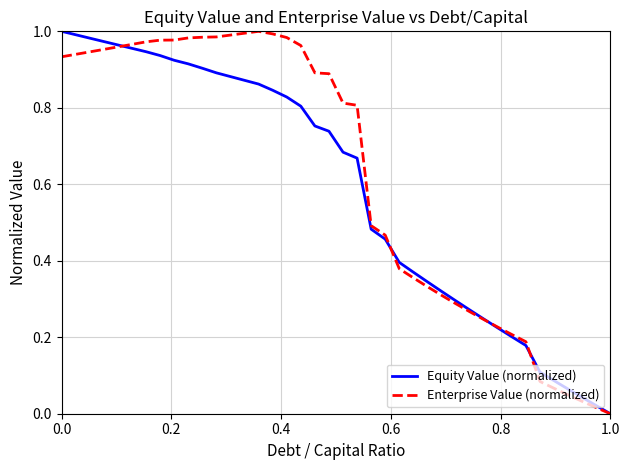

How many values in the Enterprise Value (normalized) series exceed 0?

39